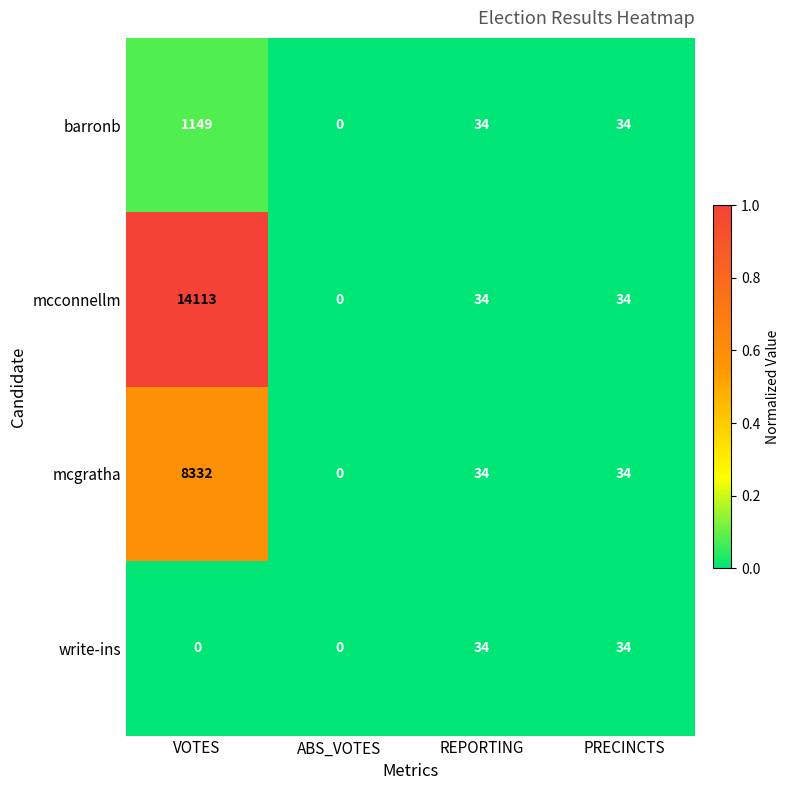

Reading left to right, extract all data points from this chart.

barronb: 1149	0	34	34
mcconnellm: 14113	0	34	34
mcgratha: 8332	0	34	34
write-ins: 0	0	34	34